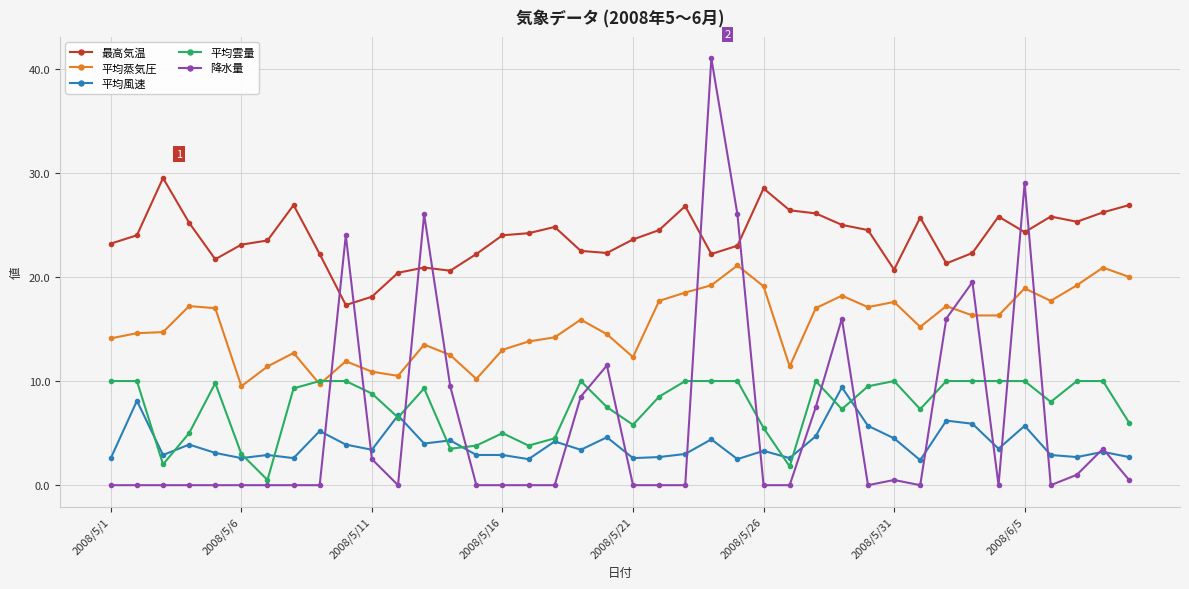

True or false: 平均蒸気圧 and 最高気温 cross at least once.

False